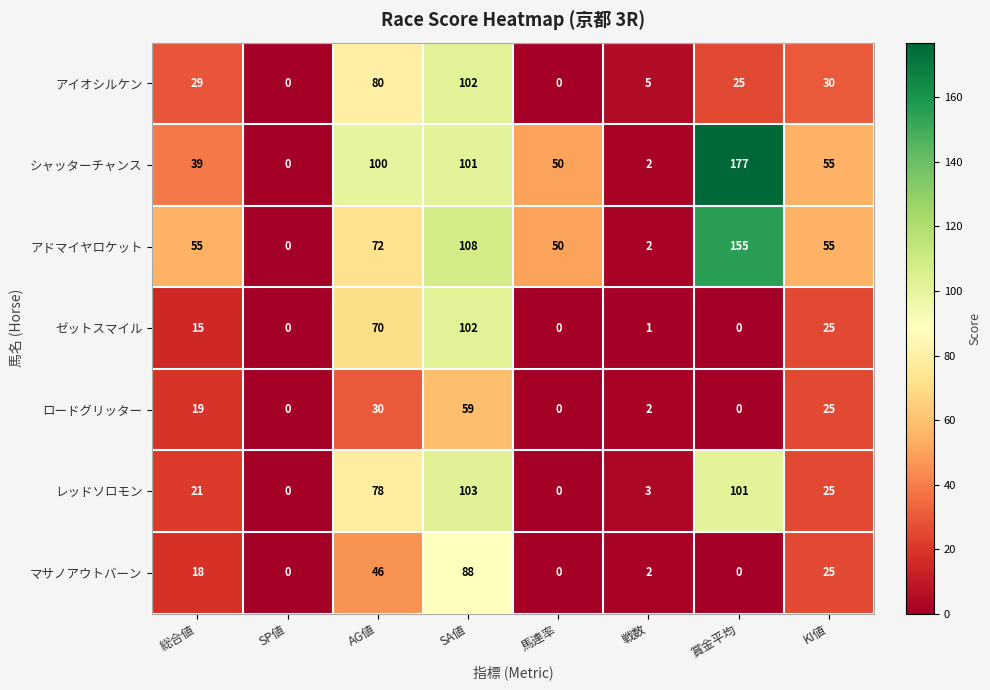

What is the difference between the second highest and minimum values in the マサノアウトバーン series?

46